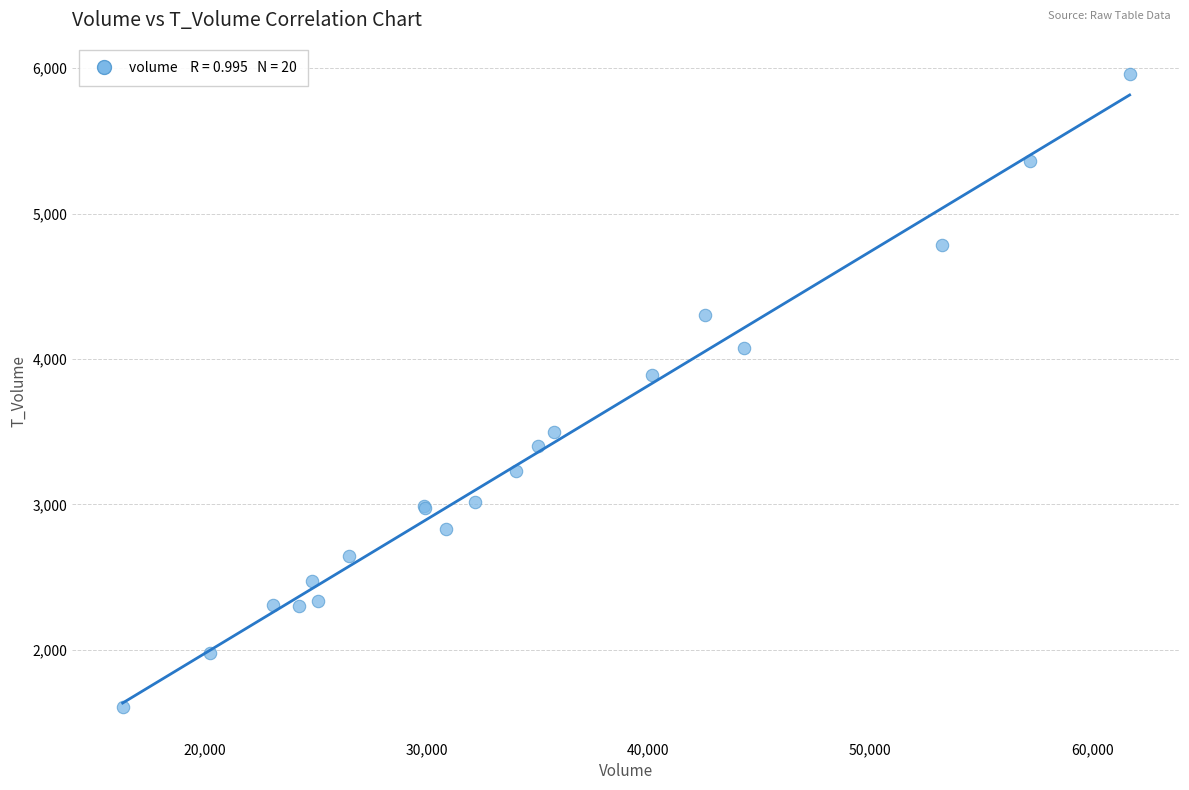

What Y value in the scatter plot is closest to 3782?

3890